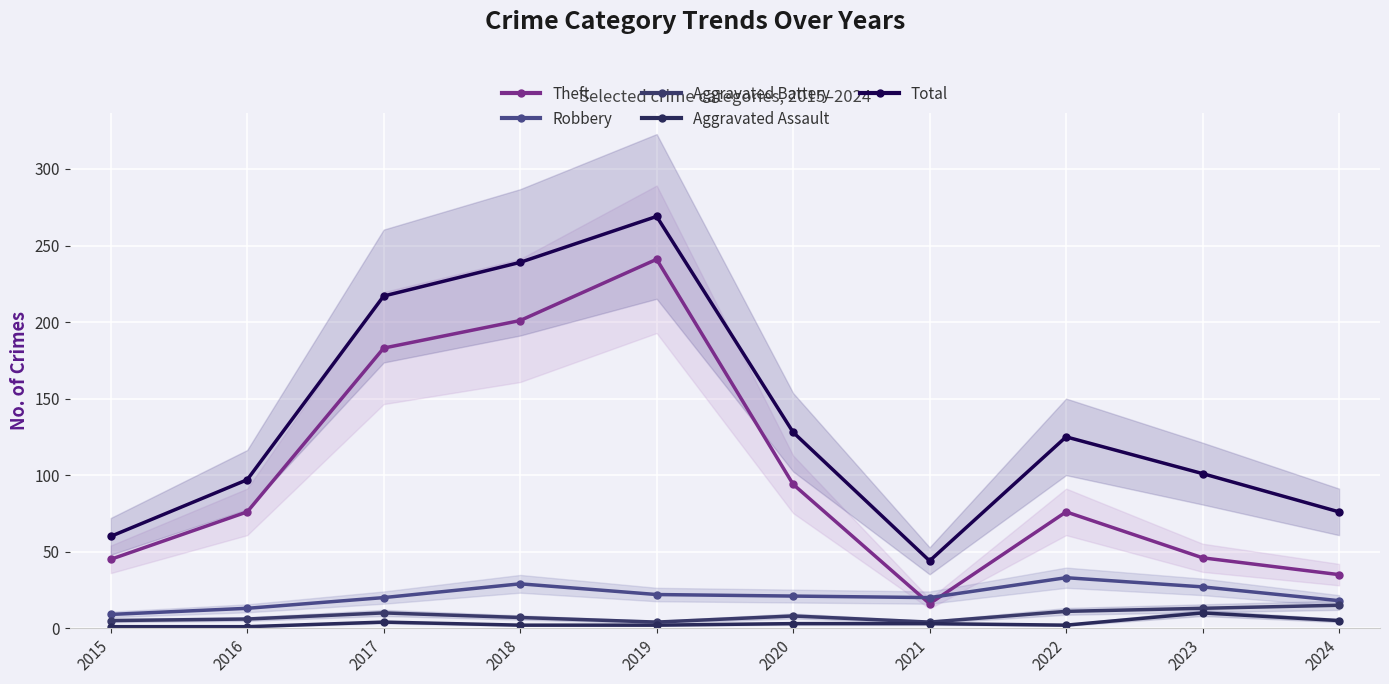

How many interior local valleys does the Theft series have?

1